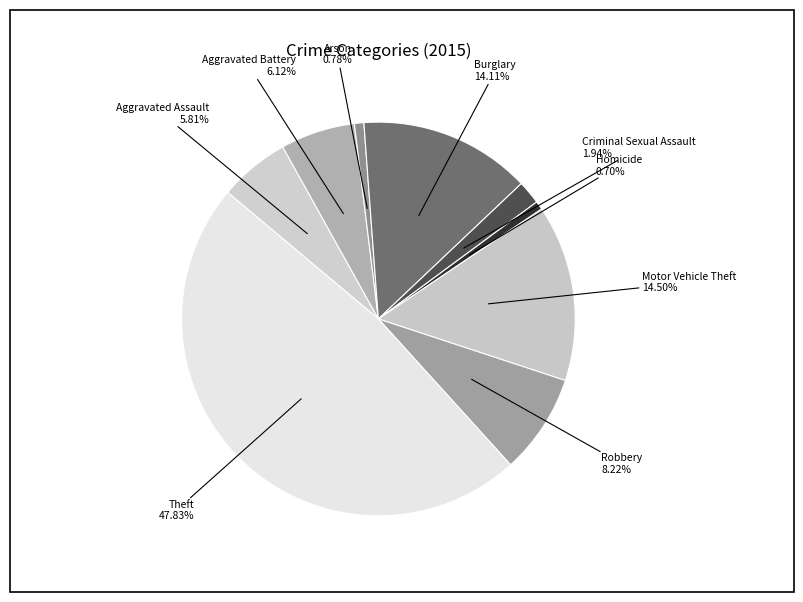

Which slice is the largest?

Theft